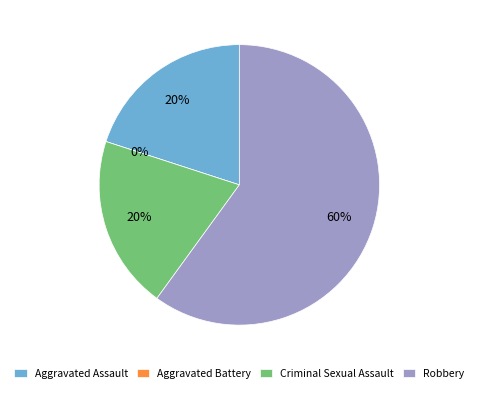

Which has a higher value, Aggravated Assault or Criminal Sexual Assault?

Aggravated Assault